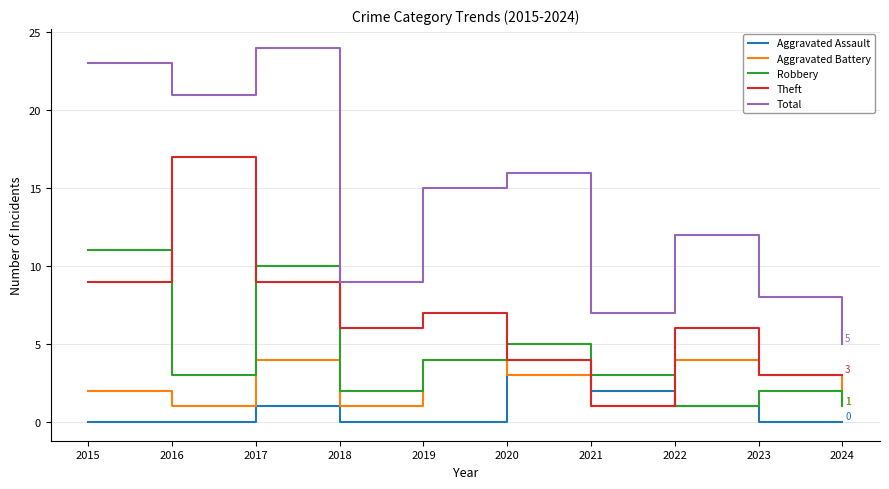

Is this an area chart (filled region under the line)?

No